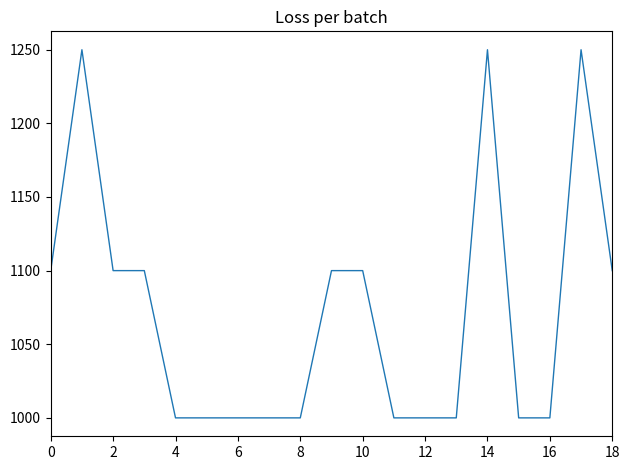

What is the difference between the maximum and minimum values?

250